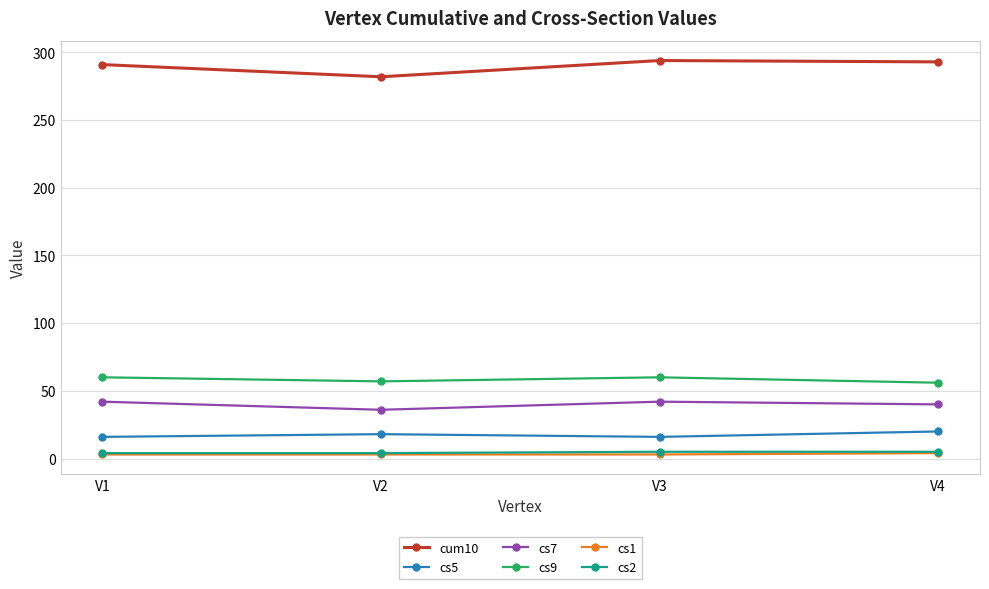

Does the chart have visible grid lines?

Yes